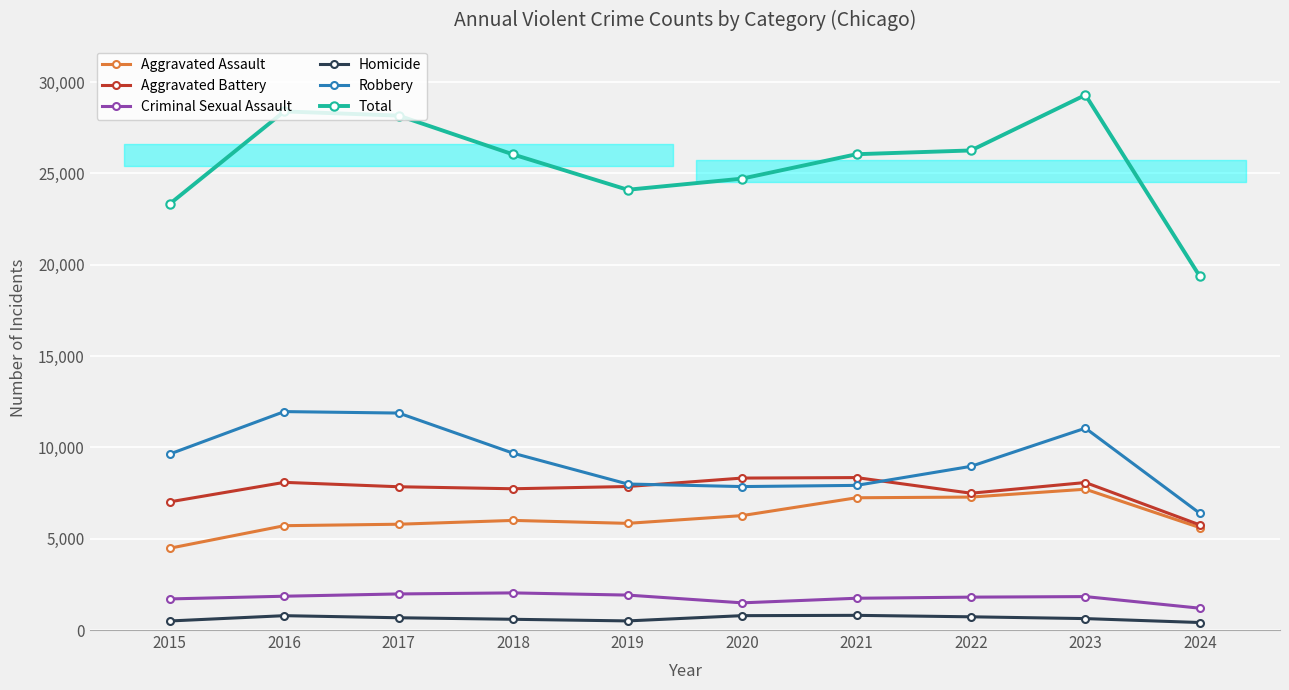

Between 2019 and 2020, which series saw the biggest shift?

Total